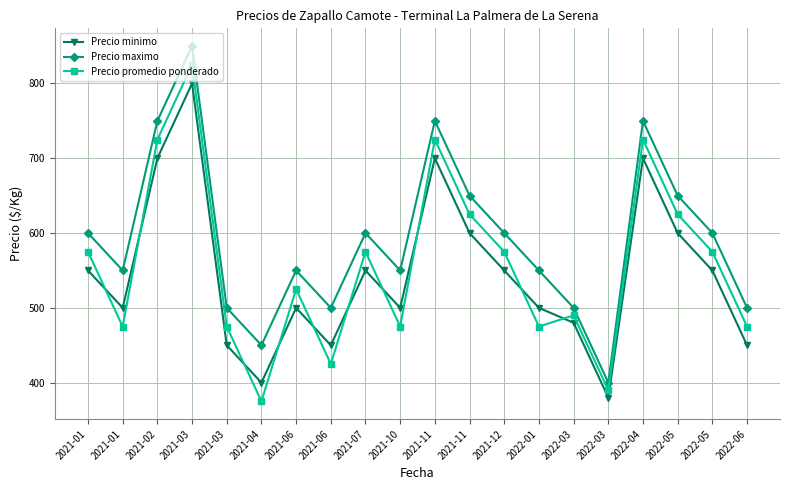

Which series has the widest spread of values?

Precio maximo